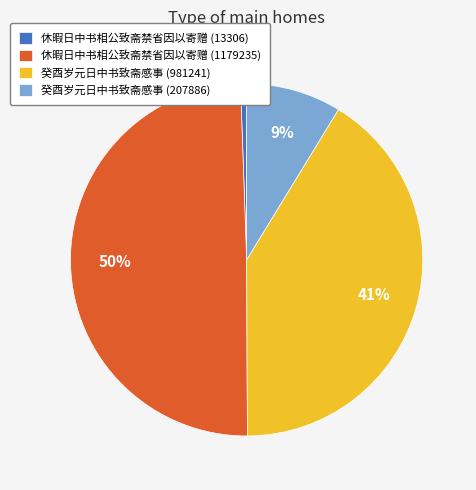

Which slice is the largest?

休暇日中书相公致斋禁省因以寄赠 (1179235)